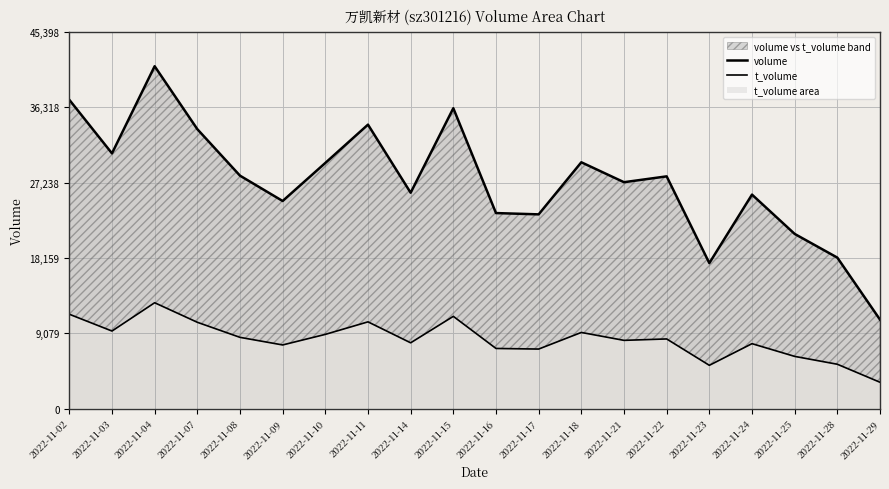

List the series in order of their peak value, highest first.

volume, t_volume